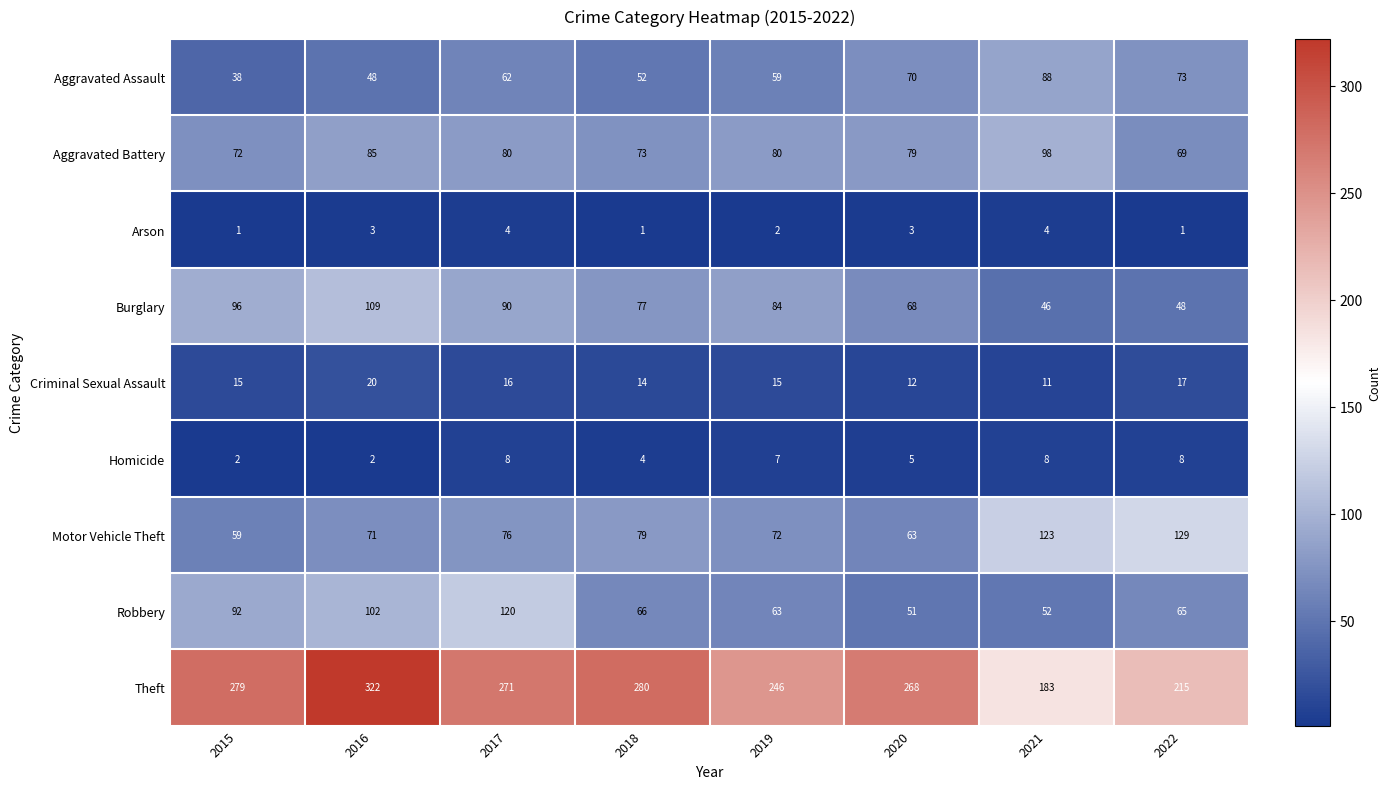

The Criminal Sexual Assault series shows 15 at 2015. True or false?

True